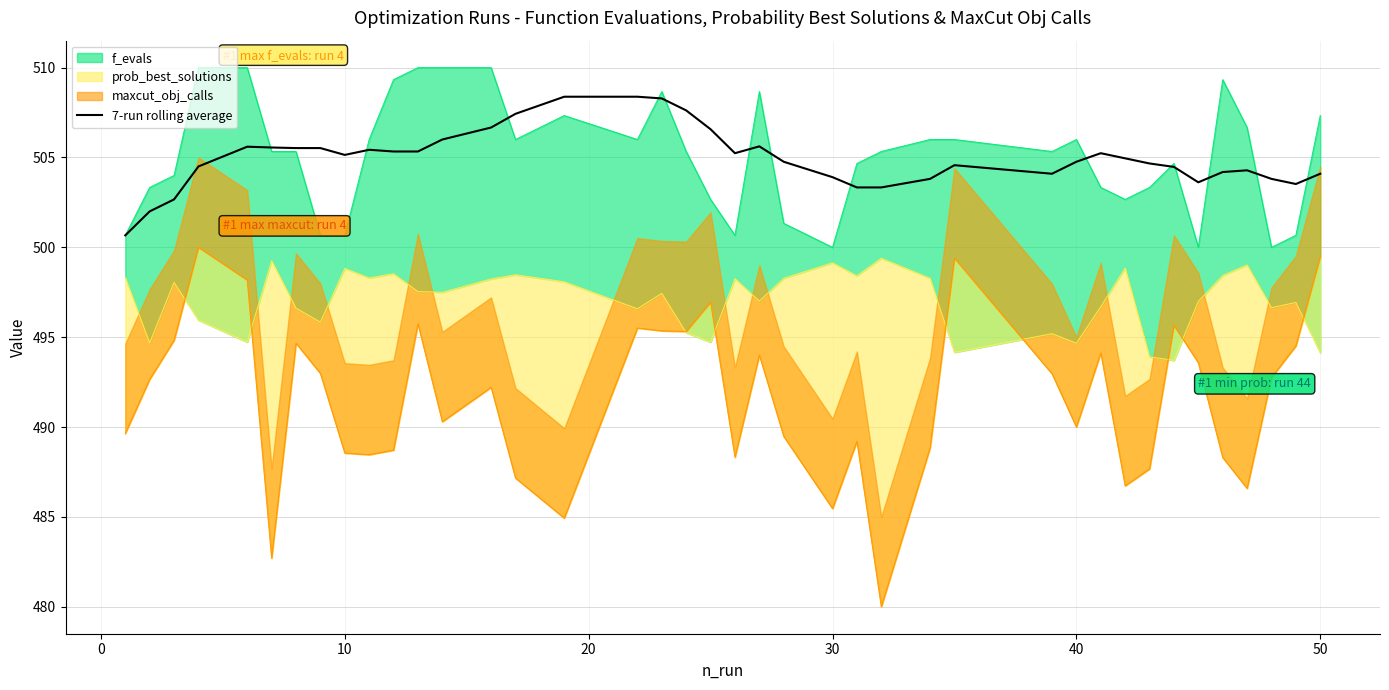

What is the average value?

505.0